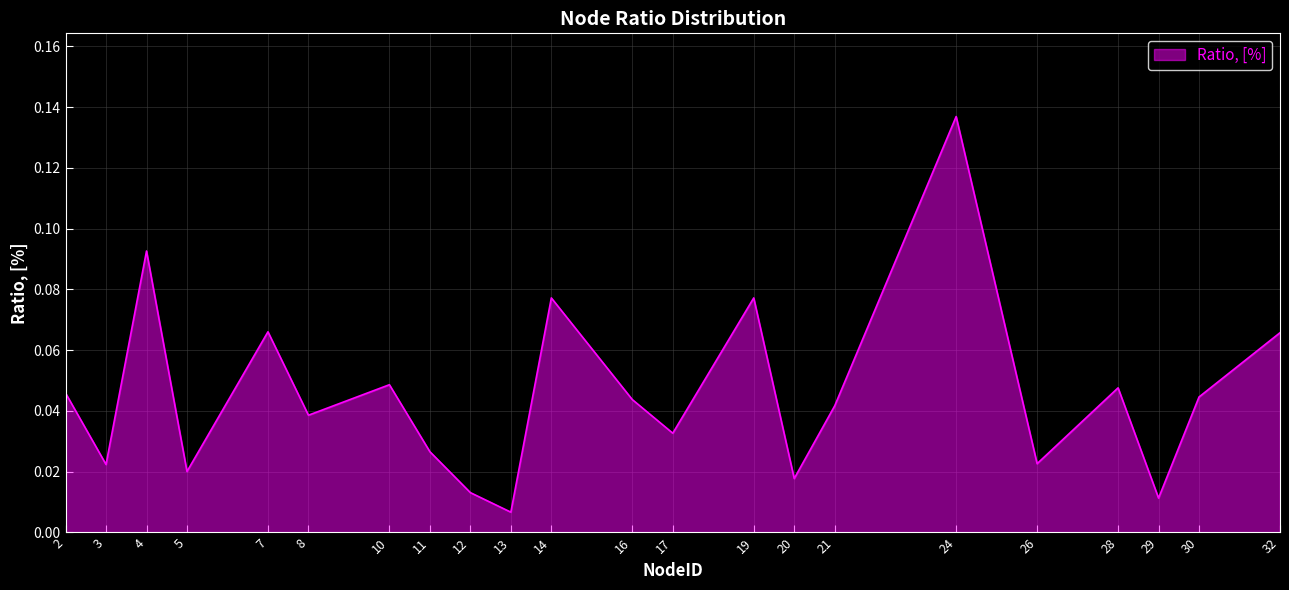

The value at 7 is 0.0. True or false?

False